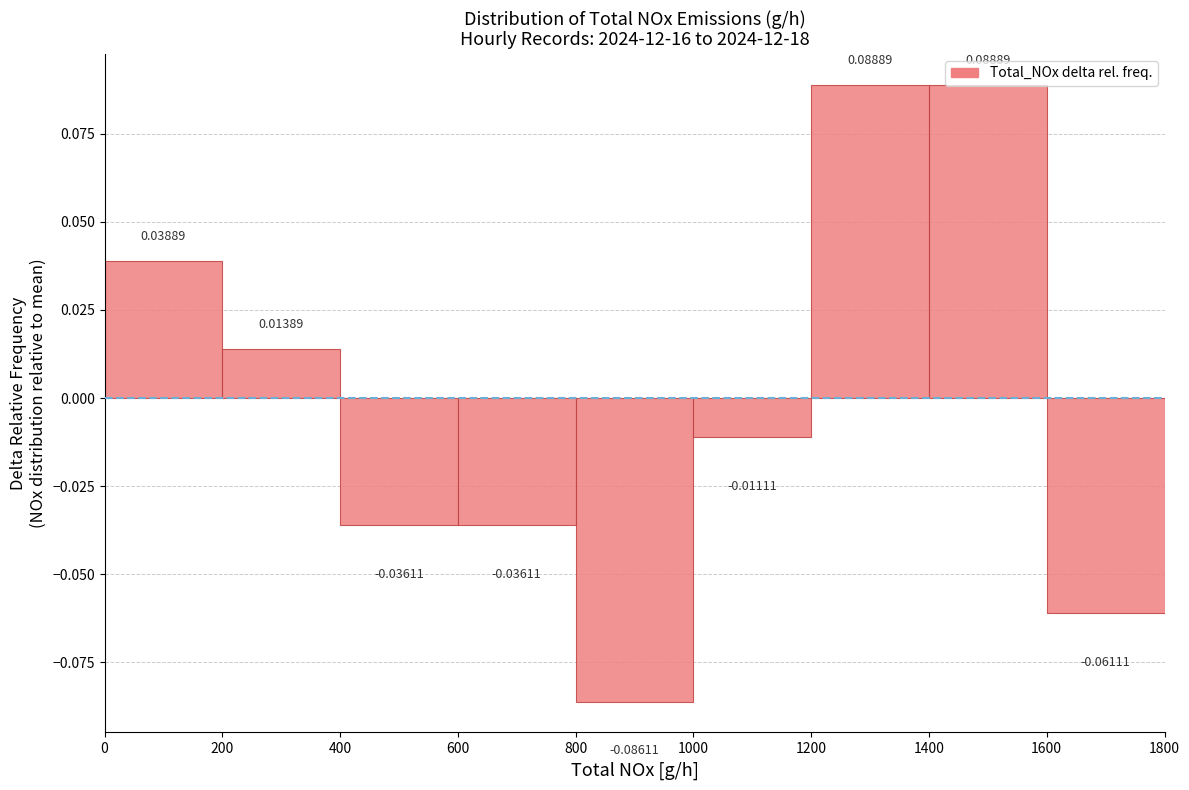

Reading left to right, list every bar in this chart as the range it spans on the x-axis followed by its height.

0 to 200: 0.03889
200 to 400: 0.01389
400 to 600: -0.03611
600 to 800: -0.03611
800 to 1000: -0.08611
1000 to 1200: -0.01111
1200 to 1400: 0.08889
1400 to 1600: 0.08889
1600 to 1800: -0.06111